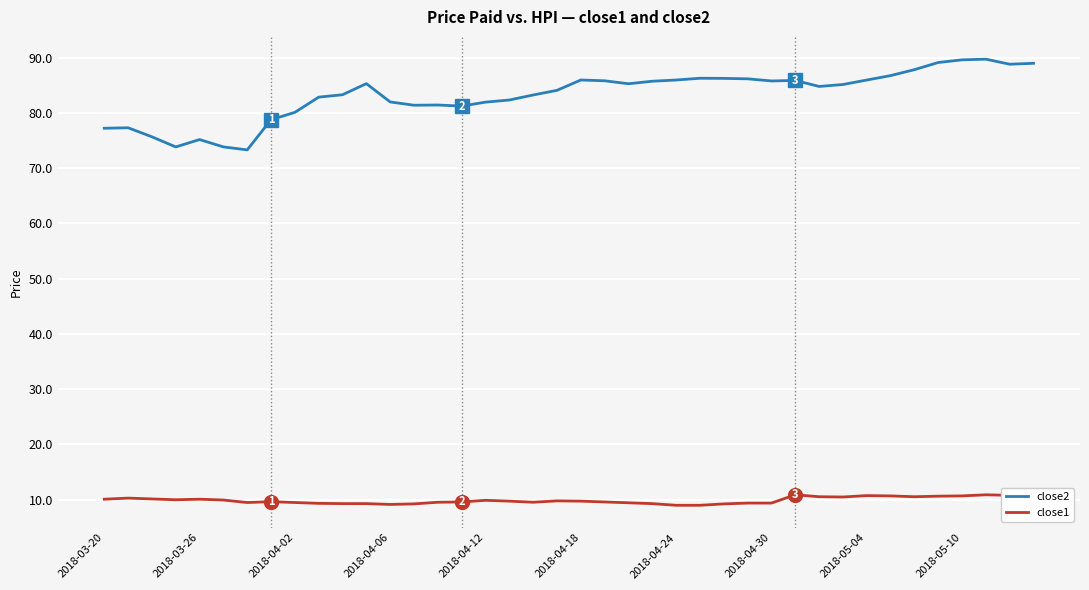

What is the highest value of the close1 series?

10.9